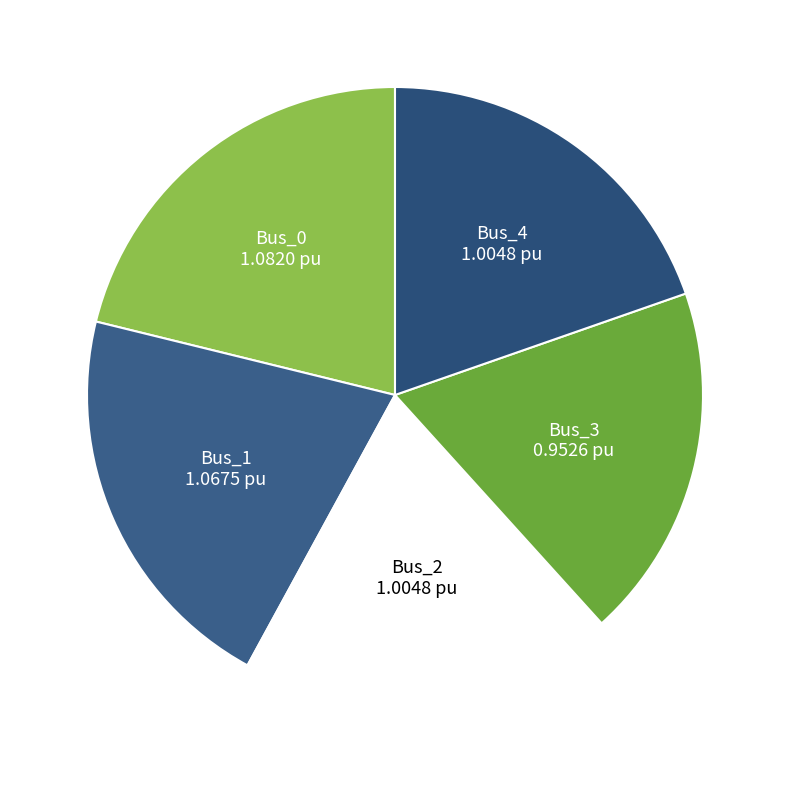

How many slices are in this pie chart?

5